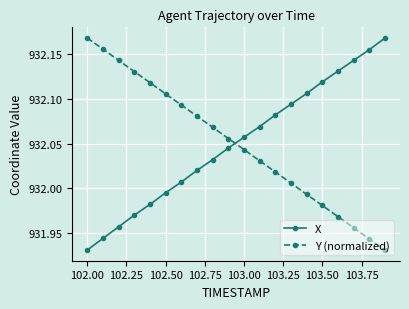

True or false: X has more than 2 interior local peaks.

False